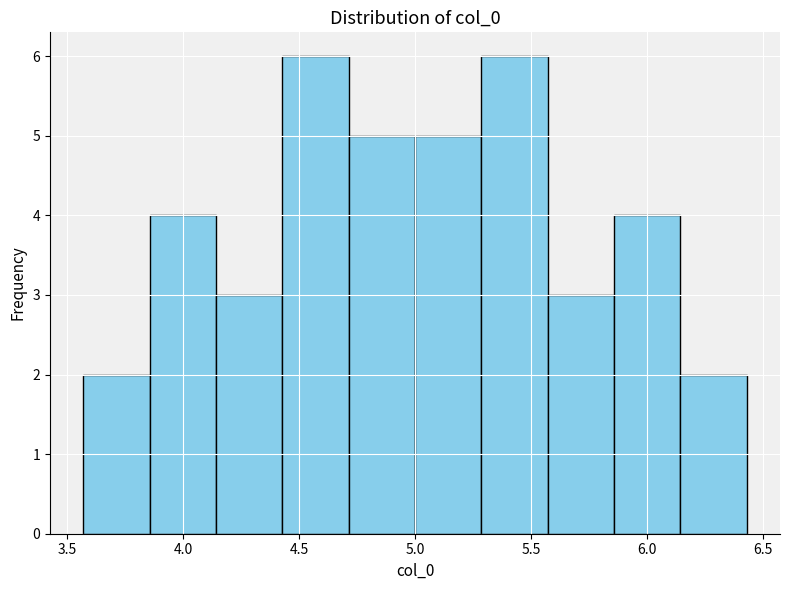

What is the height of the bar covering 5.85 to 6.15 on the x-axis? Neither the bar edges nor the heights are printed on the chart, so give them approximately, as read against the axes.

4